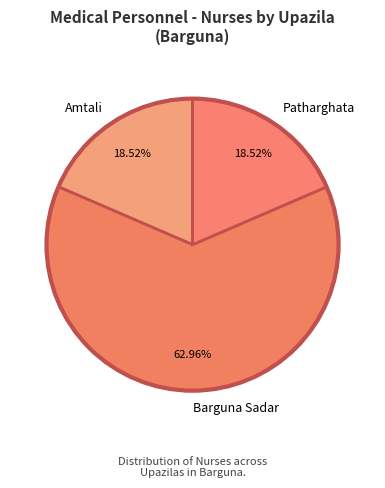

How many segments does this pie chart have?

3